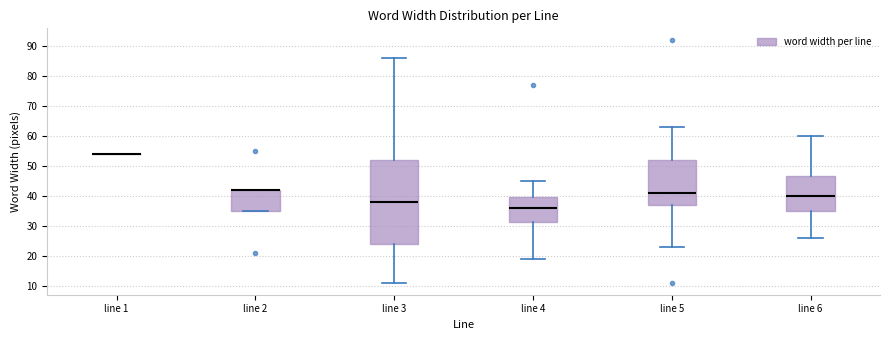

Comparing the boxes themselves (not the whiskers), which one is the tallest?

line 3